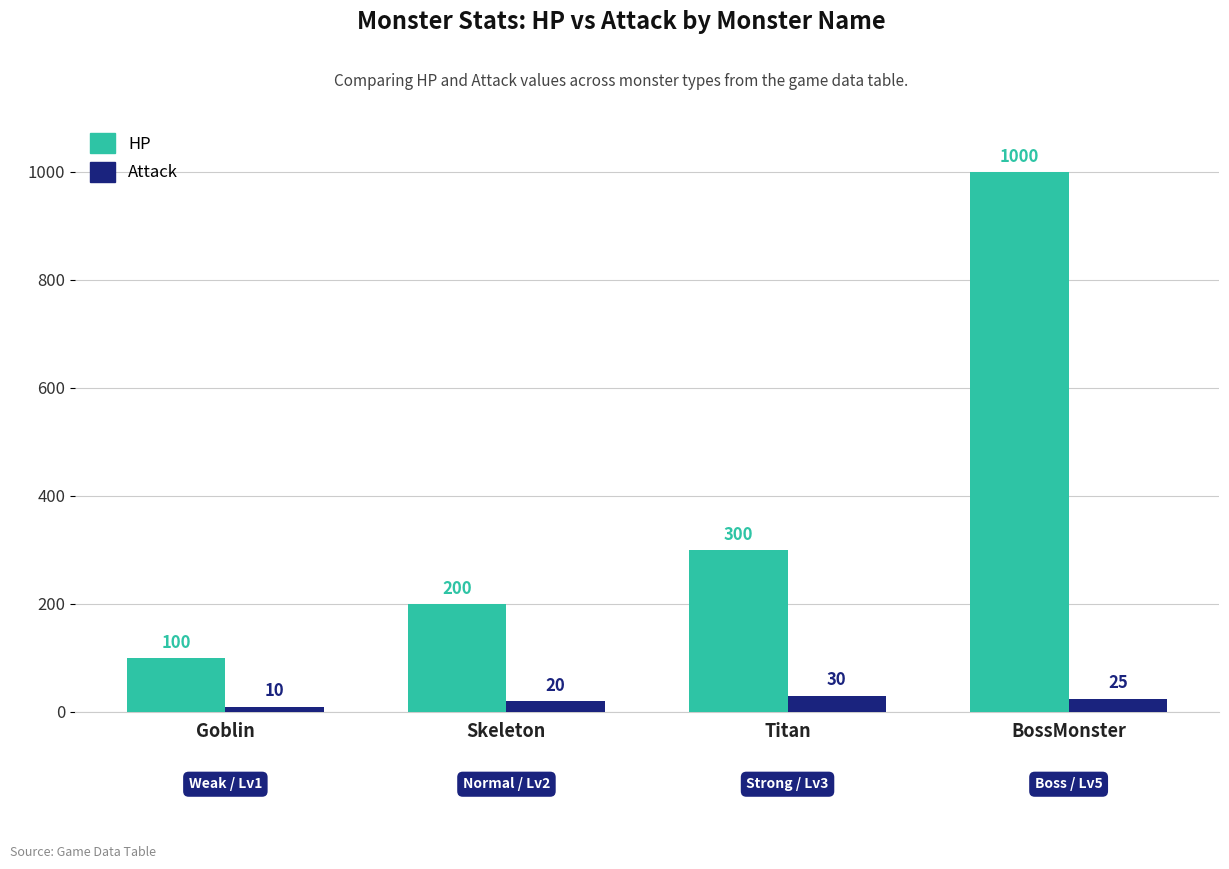

At which label does Attack first exceed 25?

Titan